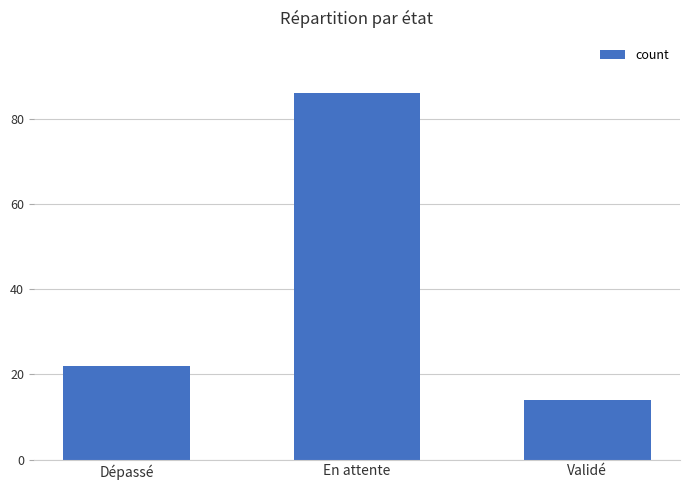

The value at Dépassé is 6. True or false?

False